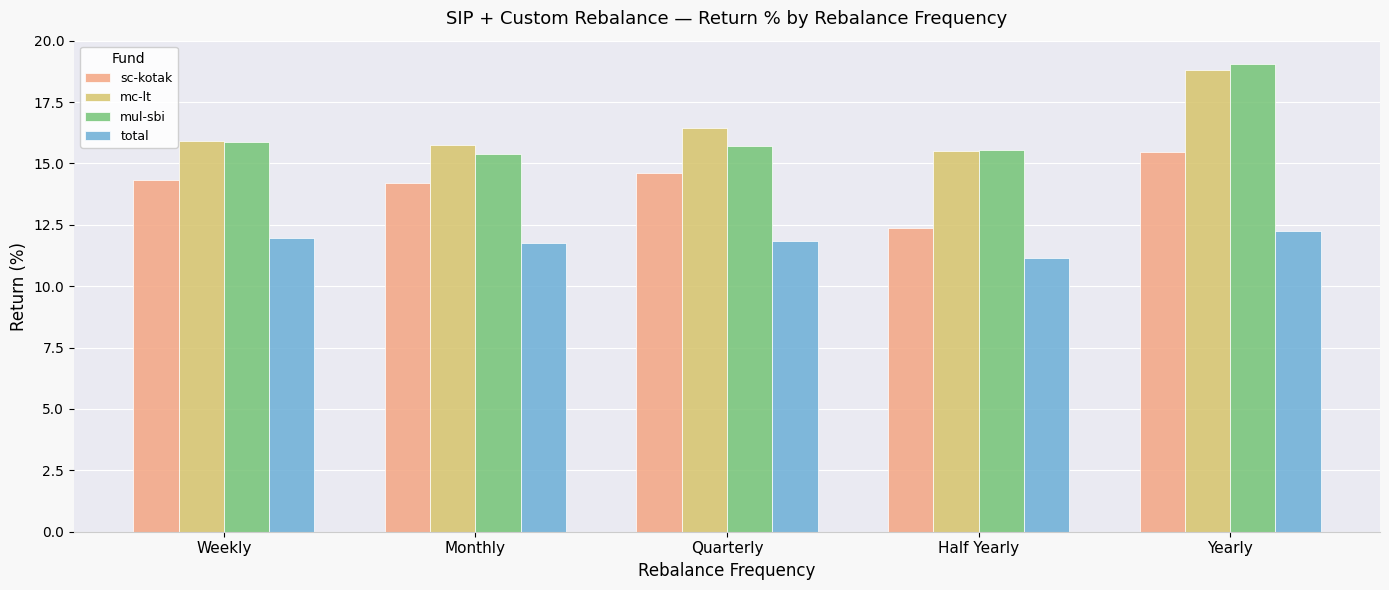

What is the label of the 4th bar from the left?

Half Yearly